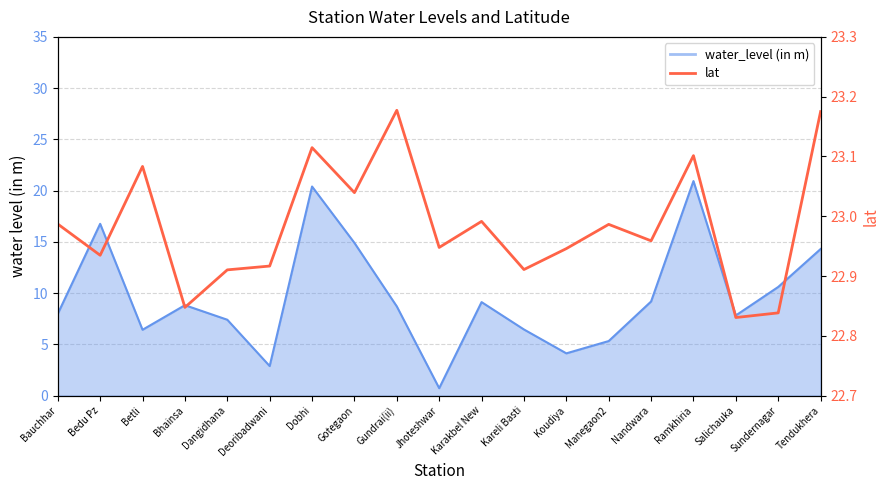

What is the difference between the maximum and minimum values?

0.3